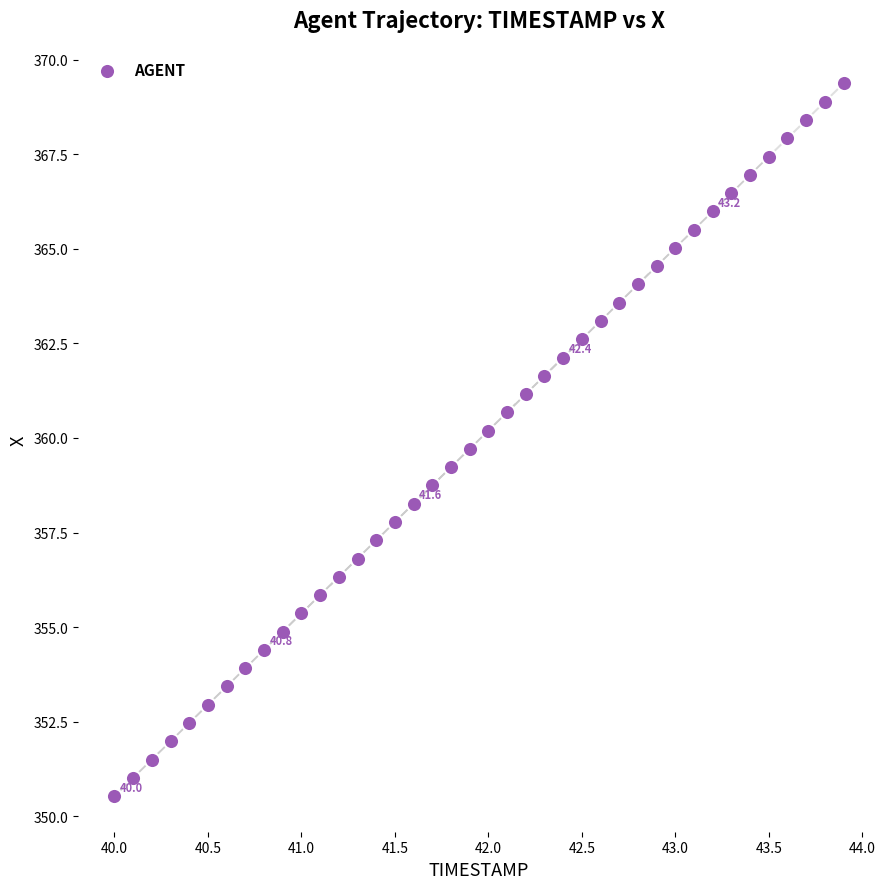

What is the range of Y values (max minus min)?

18.8